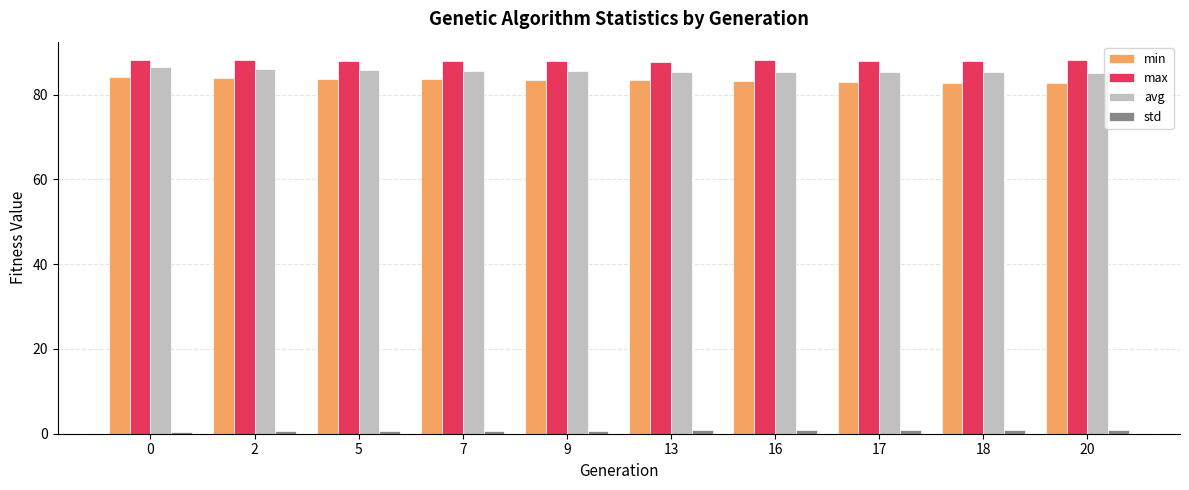

What is the value of the avg bar at the 2nd from the left?

86.0